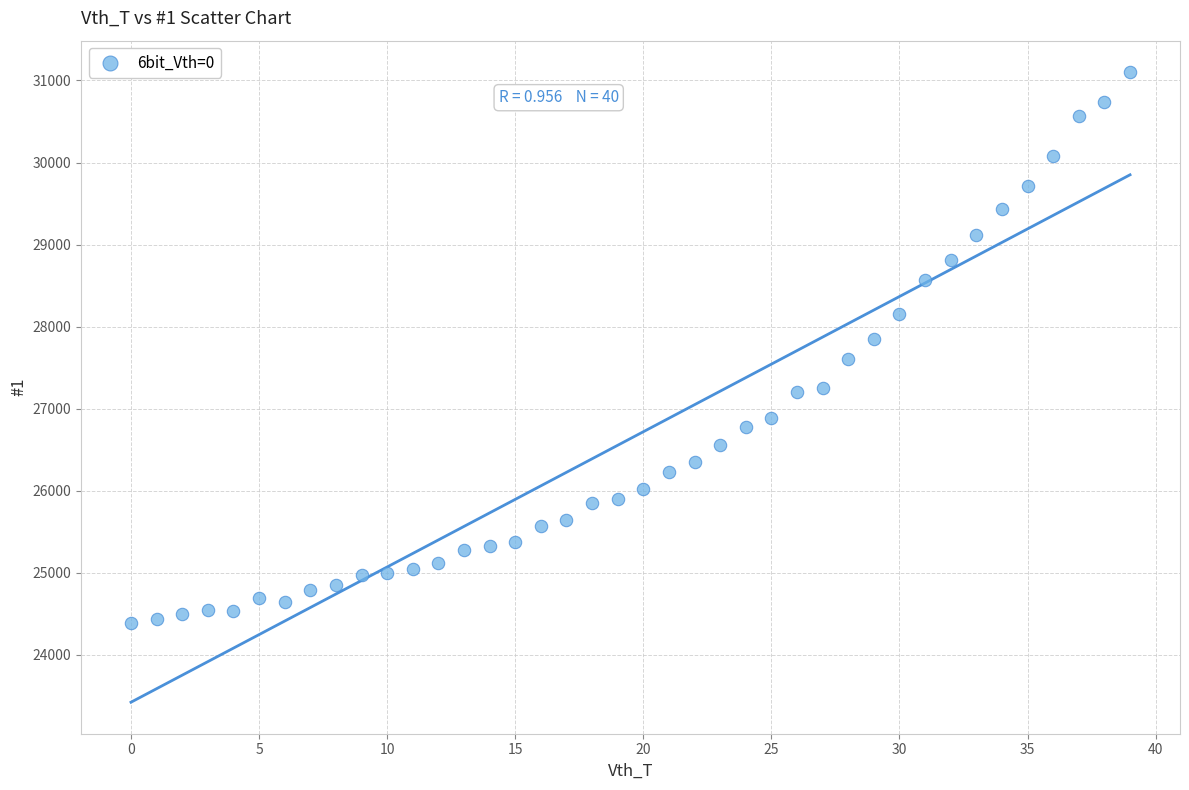

What is the range of Y values (max minus min)?

6714